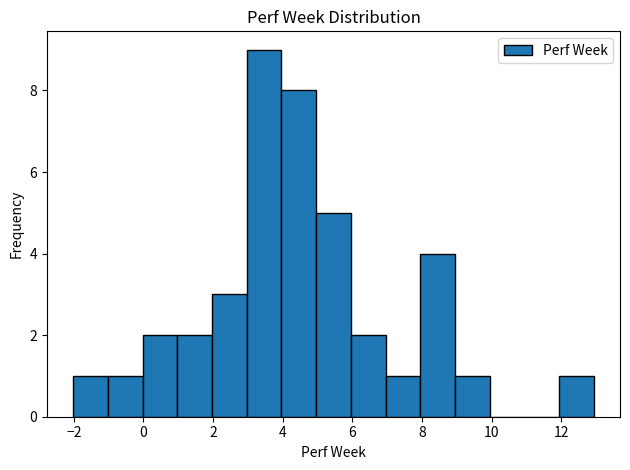

How tall is the bar that spans 12 to 13 on the x-axis? Neither the bar edges nor the heights are printed on the chart, so give them approximately, as read against the axes.

1